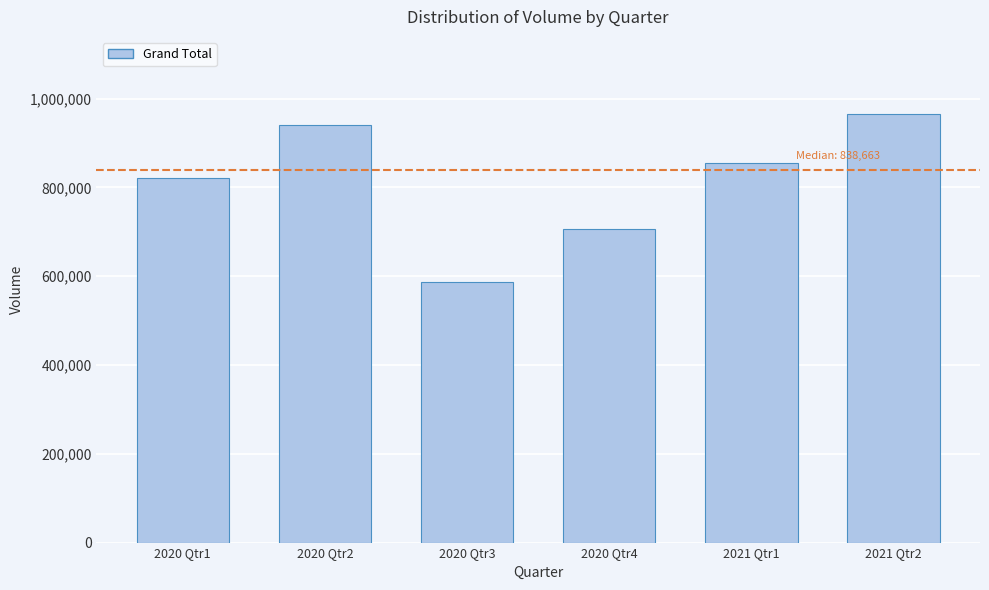

Reading left to right, list all the values displayed in this chart.

2020 Qtr1=822060	2020 Qtr2=940140	2020 Qtr3=587002	2020 Qtr4=706563	2021 Qtr1=855266	2021 Qtr2=965282